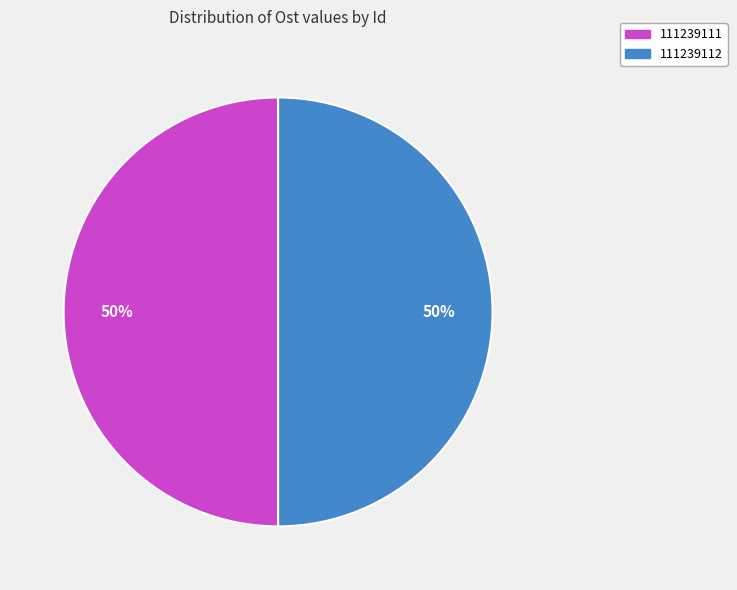

Approximately how many times larger is the value at 111239112 compared to 111239111?

1.0